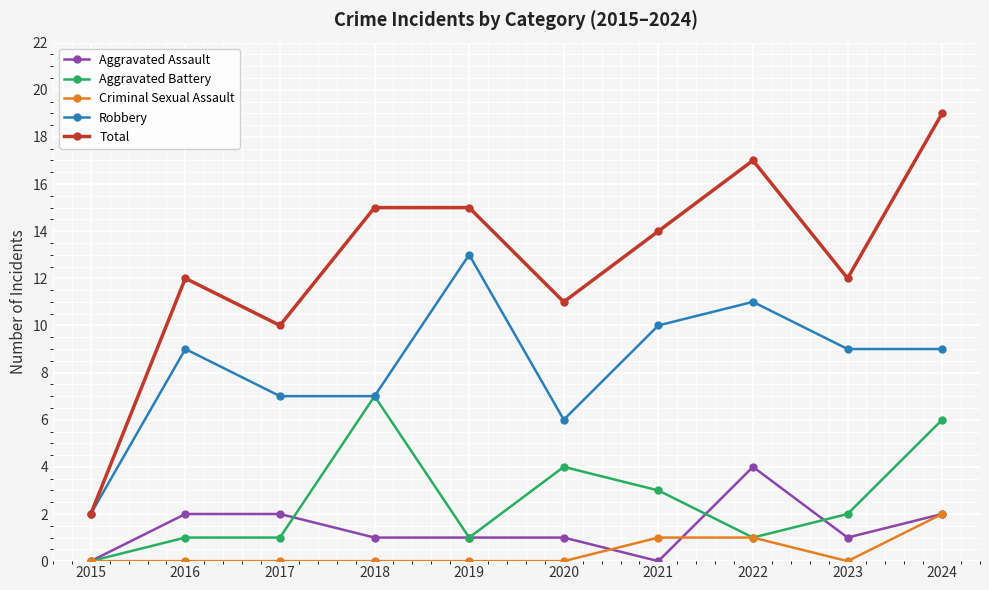

Which series has the largest range (max minus min)?

Total